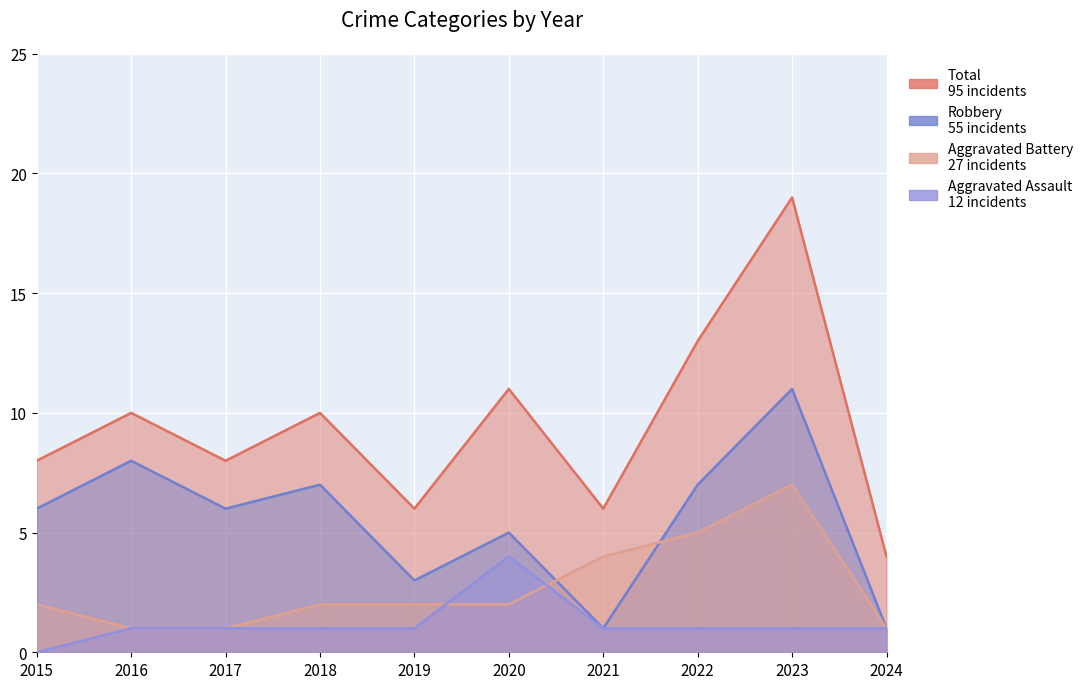

At which category does the chart reach its minimum across all series?

2015